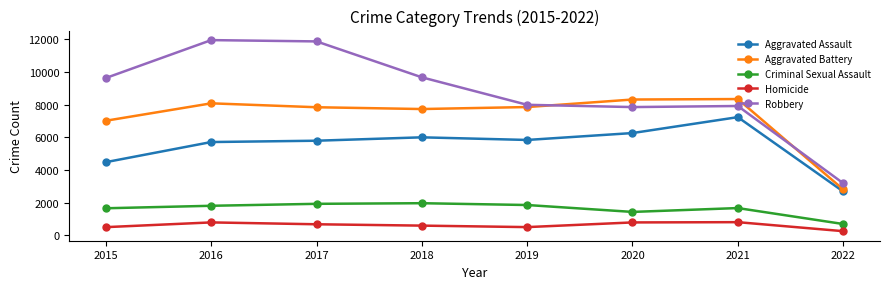

True or false: Homicide and Aggravated Battery intersect in this chart.

False